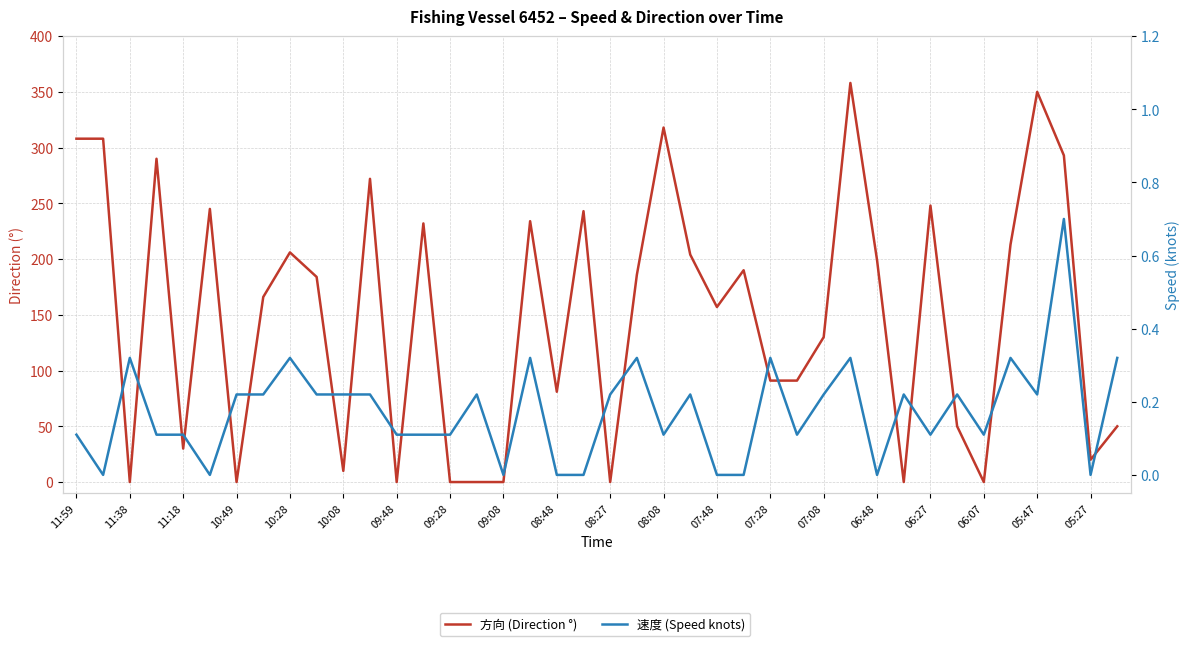

Reading left to right, what are all the values shown in this chart?

方向 (Direction °): 308.0	308.0	0.0	290.0	30.0	245.0	0.0	166.0	206.0	184.0	10.0	272.0	0.0	232.0	0.0	0.0	0.0	234.0	81.0	243.0	0.0	186.0	318.0	204.0	157.0	190.0	91.0	91.0	130.0	358.0	199.0	0.0	248.0	50.0	0.0	213.0	350.0	293.0	20.0	50.0
速度 (Speed knots): 0.1	0.0	0.3	0.1	0.1	0.0	0.2	0.2	0.3	0.2	0.2	0.2	0.1	0.1	0.1	0.2	0.0	0.3	0.0	0.0	0.2	0.3	0.1	0.2	0.0	0.0	0.3	0.1	0.2	0.3	0.0	0.2	0.1	0.2	0.1	0.3	0.2	0.7	0.0	0.3